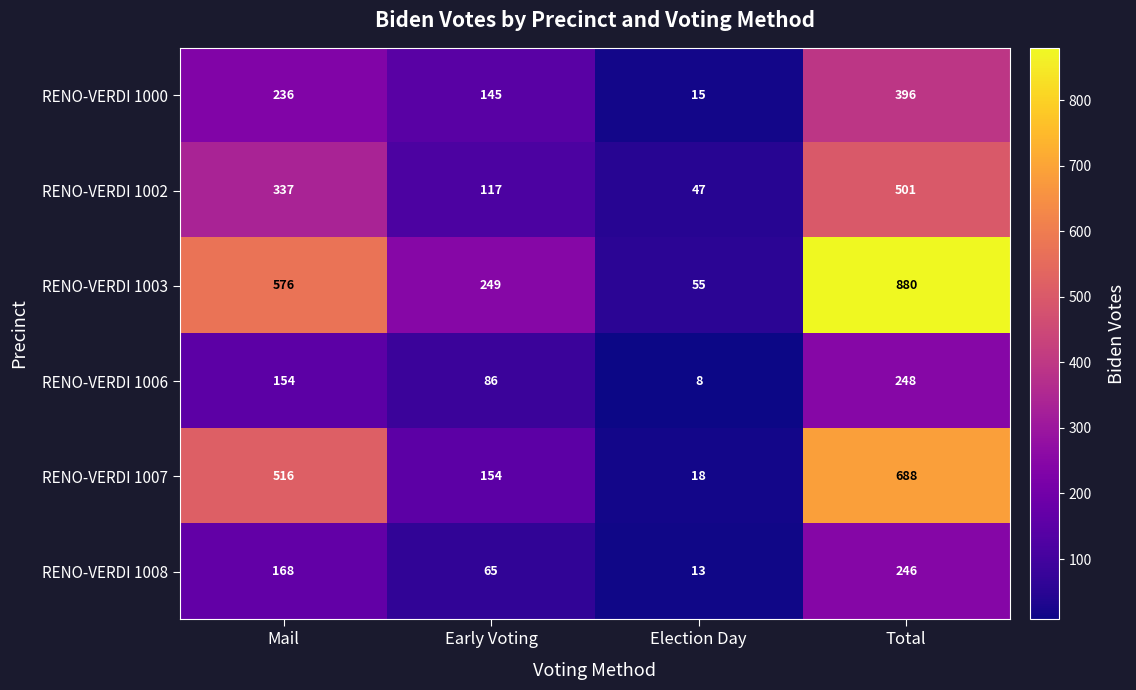

What is the difference between the highest and lowest values at Mail?

422